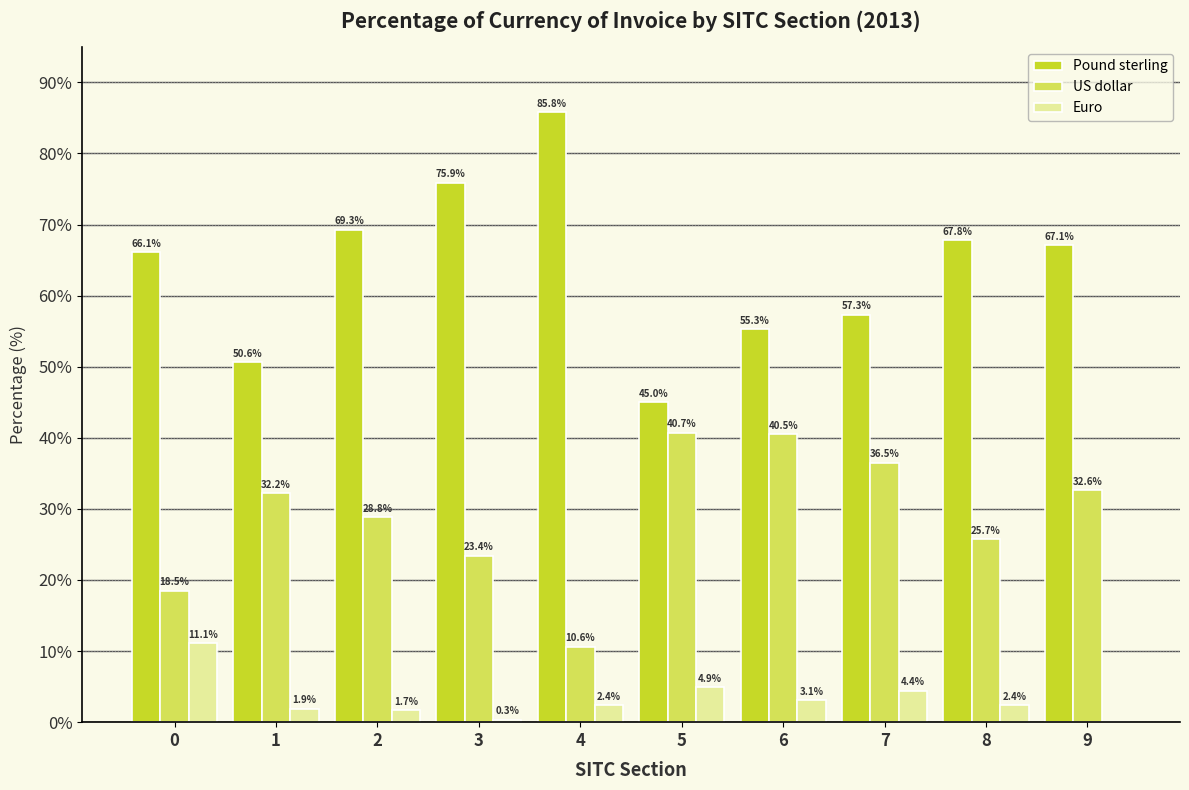

Reading left to right, list all the values displayed in this chart.

Pound sterling: 0=66.1	1=50.6	2=69.3	3=75.9	4=85.8	5=45.0	6=55.3	7=57.3	8=67.8	9=67.1
US dollar: 0=18.5	1=32.2	2=28.8	3=23.4	4=10.6	5=40.7	6=40.5	7=36.5	8=25.7	9=32.6
Euro: 0=11.1	1=1.9	2=1.7	3=0.3	4=2.4	5=4.9	6=3.1	7=4.4	8=2.4	9=0.0